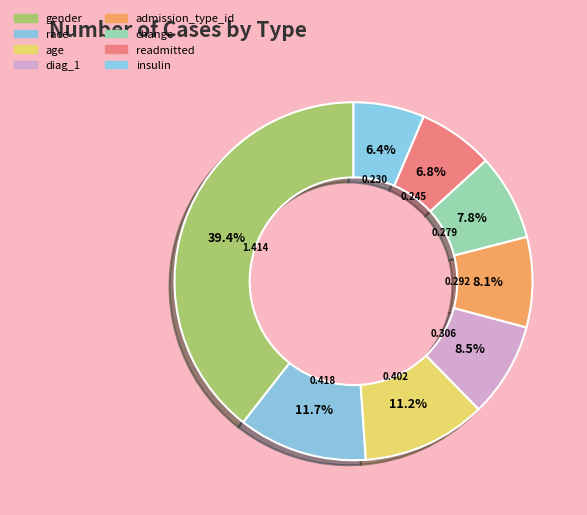

How many segments does this pie chart have?

8